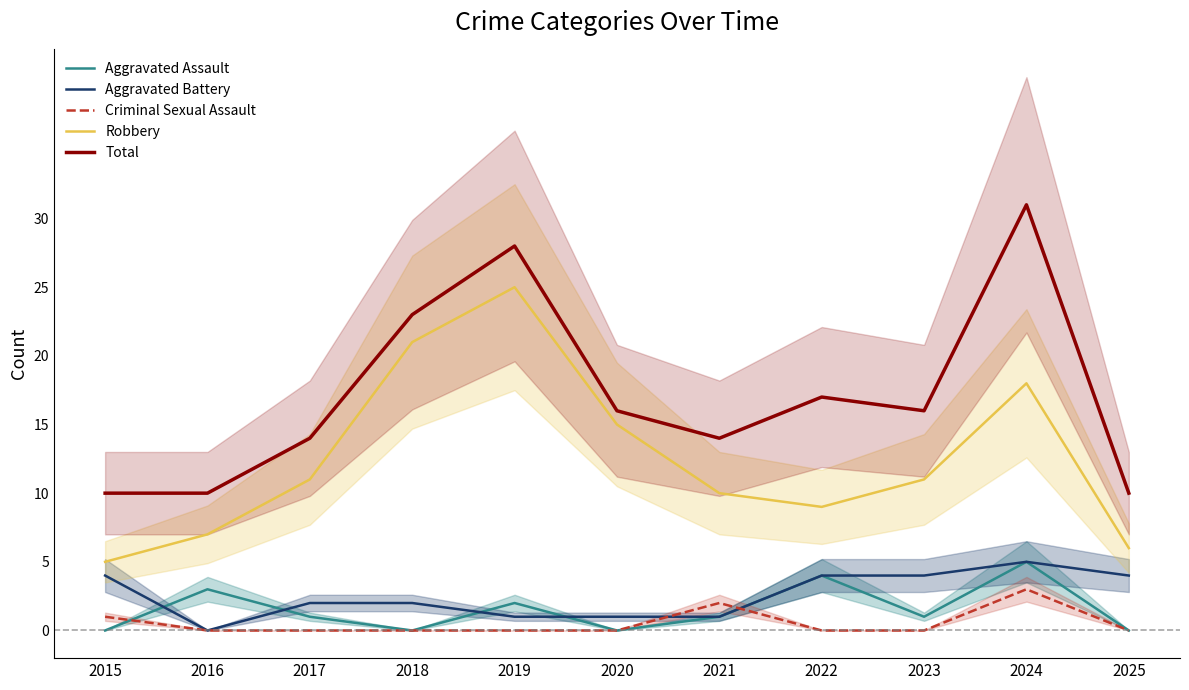

How many distinct data groups are displayed?

5